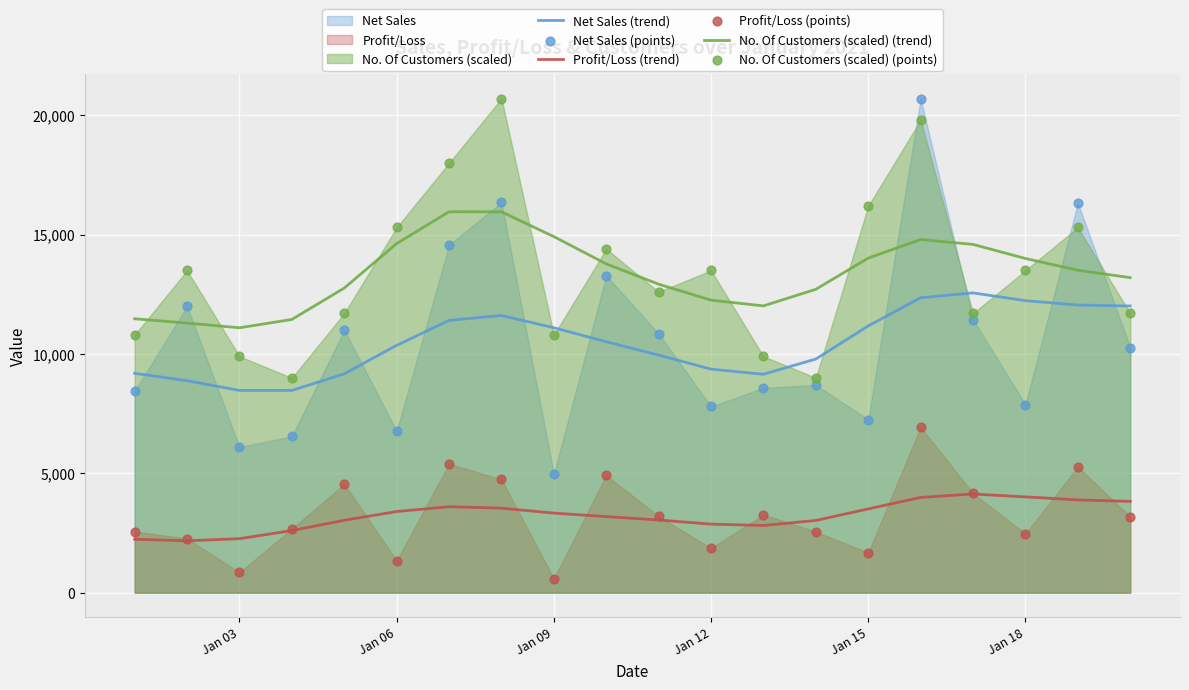

True or false: No. Of Customers (scaled) (trend) and Net Sales (trend) cross at least once.

False